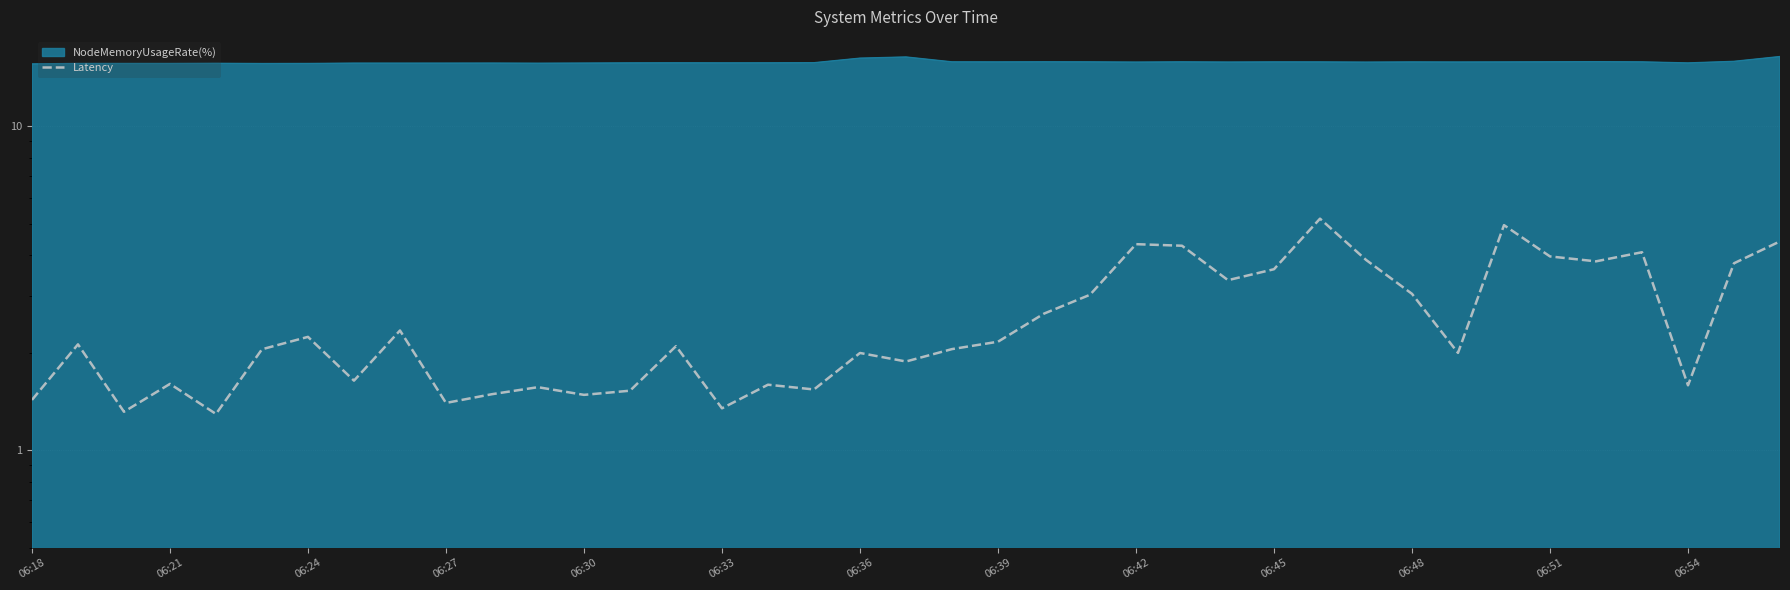

True or false: there are more than 0 points higher than both neighbors.

True